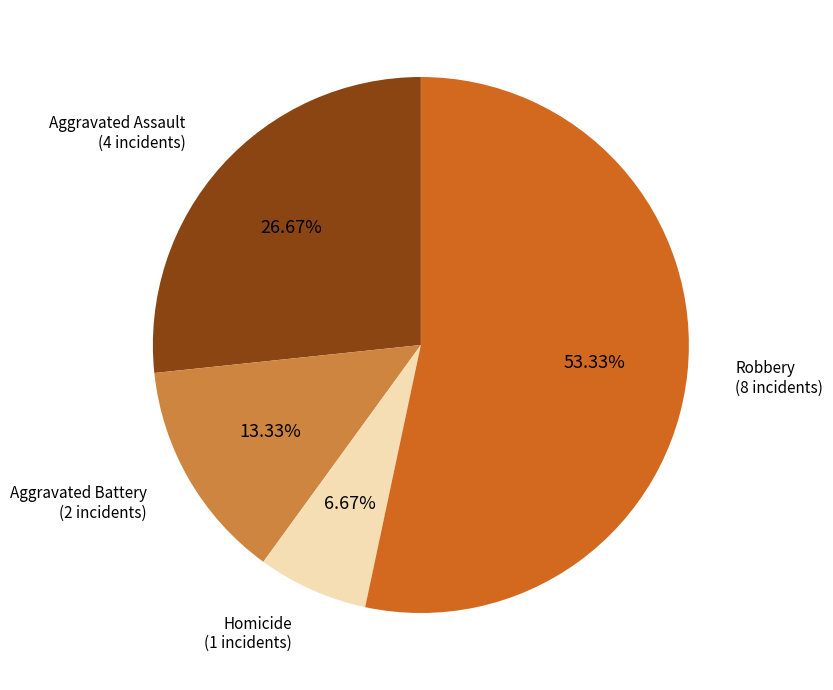

Does any single category account for the majority?

Yes